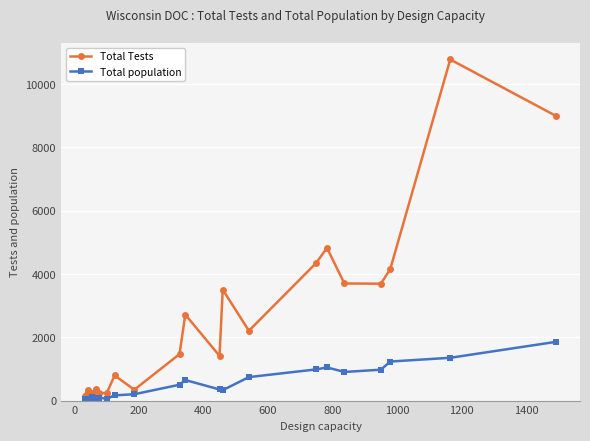

Which series has the largest total across all categories?

Total Tests